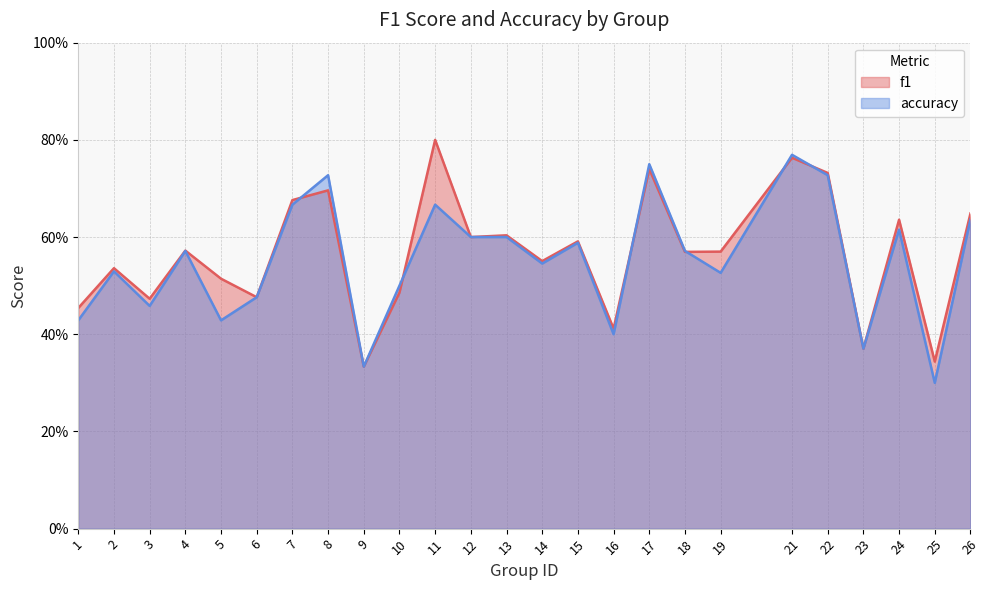

Reading left to right, what are all the values shown in this chart?

f1: 0.5	0.5	0.5	0.6	0.5	0.5	0.7	0.7	0.3	0.5	0.8	0.6	0.6	0.6	0.6	0.4	0.7	0.6	0.6	0.8	0.7	0.4	0.6	0.3	0.6
accuracy: 0.4	0.5	0.5	0.6	0.4	0.5	0.7	0.7	0.3	0.5	0.7	0.6	0.6	0.5	0.6	0.4	0.8	0.6	0.5	0.8	0.7	0.4	0.6	0.3	0.6